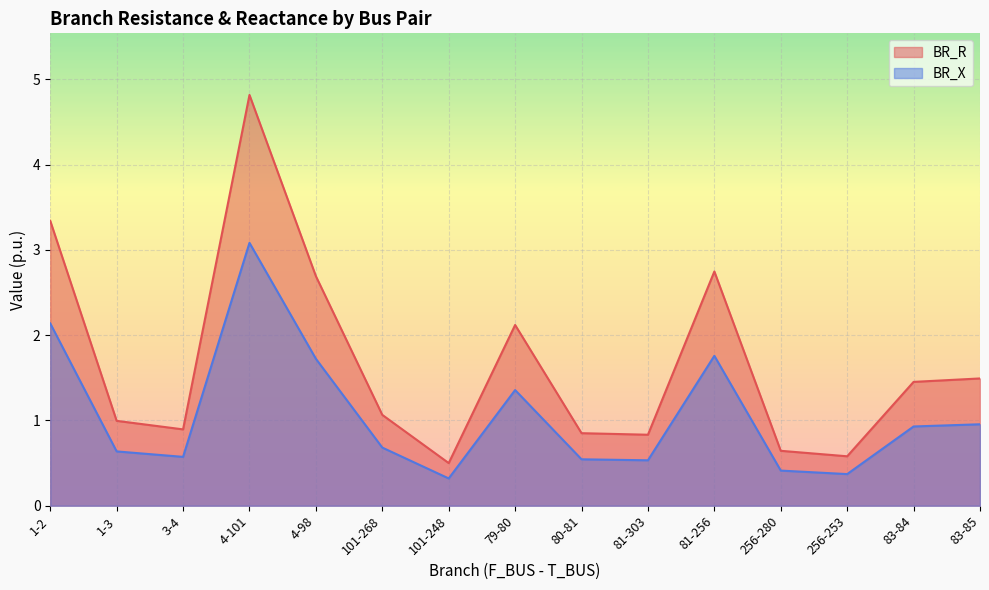

What is the label of the 12th point from the right?

4-101